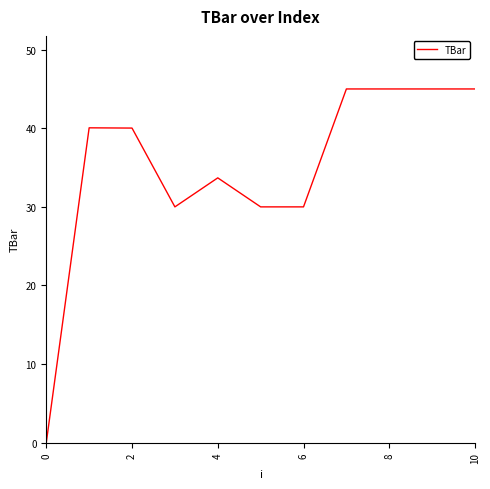

What is the greatest value displayed?

45.0